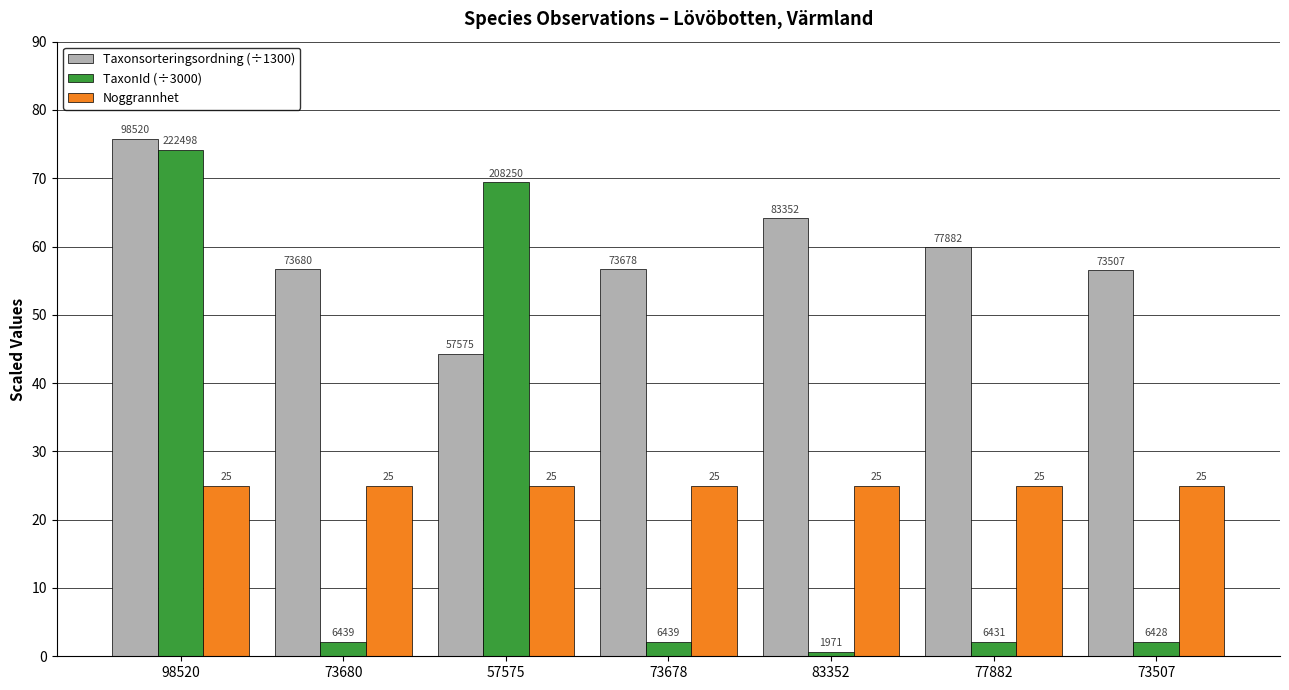

Are the bars horizontal?

No